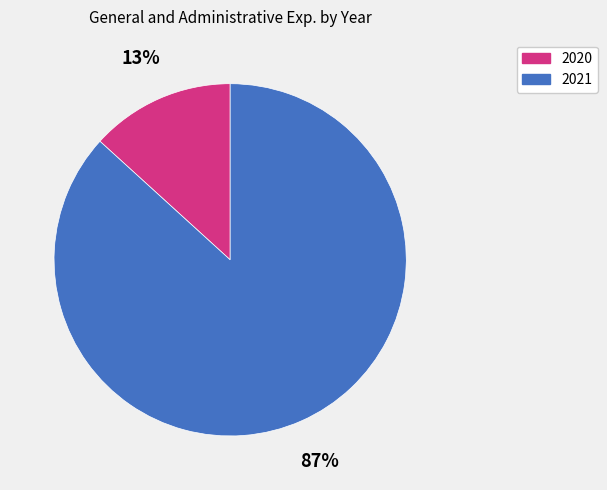

Rank the categories by value from highest to lowest.

2021, 2020